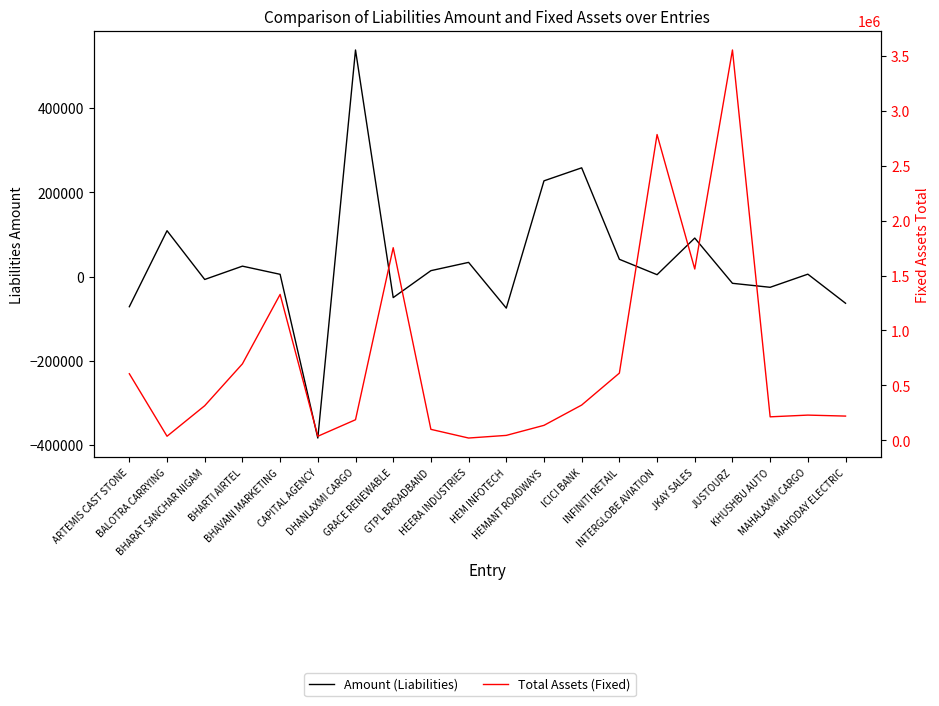

Which series ends up on top after the final intersection of Total Assets (Fixed) and Amount (Liabilities)?

Total Assets (Fixed)